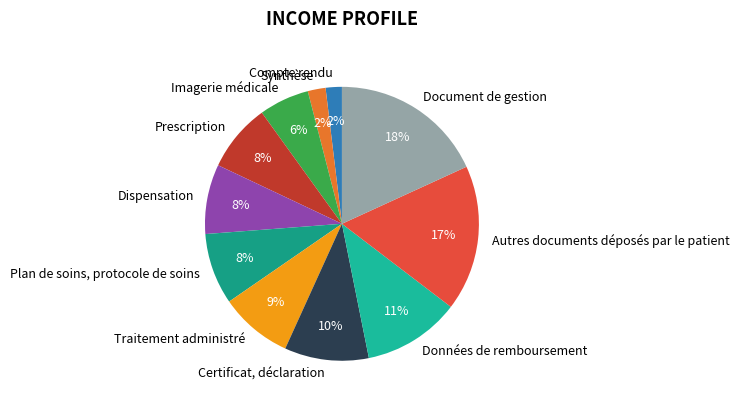

Which slice is the largest?

Document de gestion